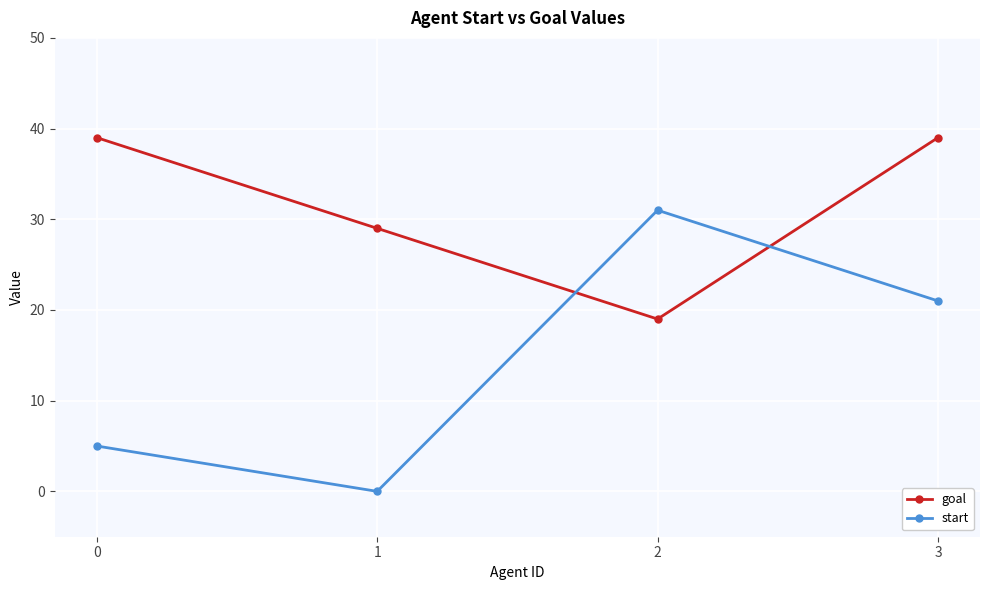

Rank the categories by start value from lowest to highest.

1, 0, 3, 2